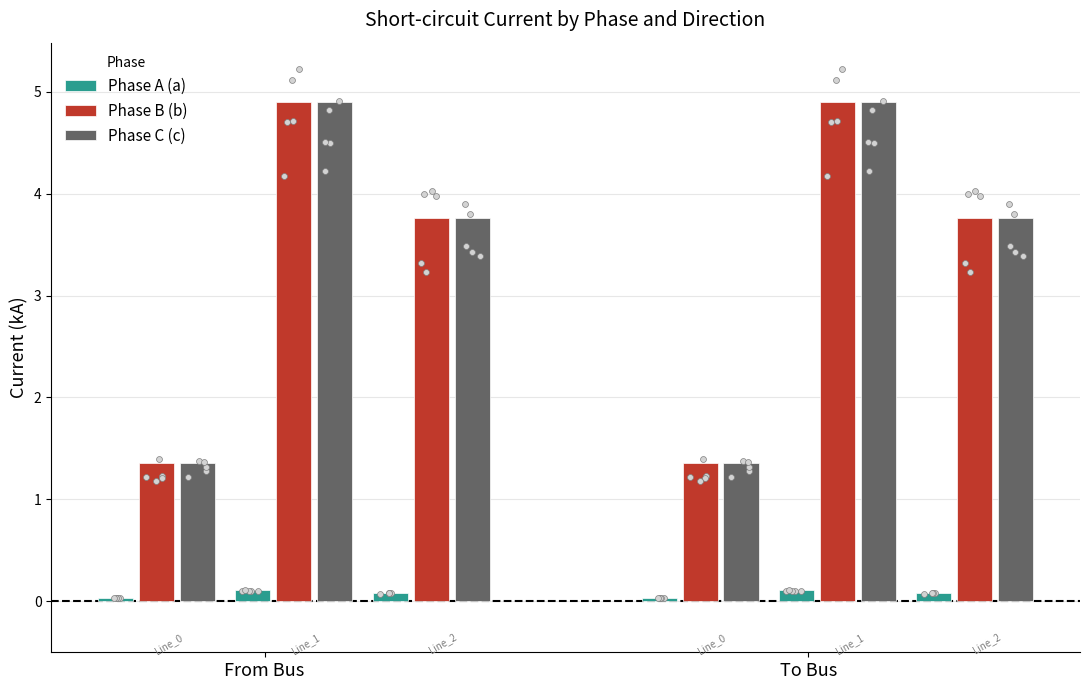

Is the value of pf_ikss_b_to_ka at Line_0 greater than the value of pf_ikss_c_to_ka at Line_2?

No